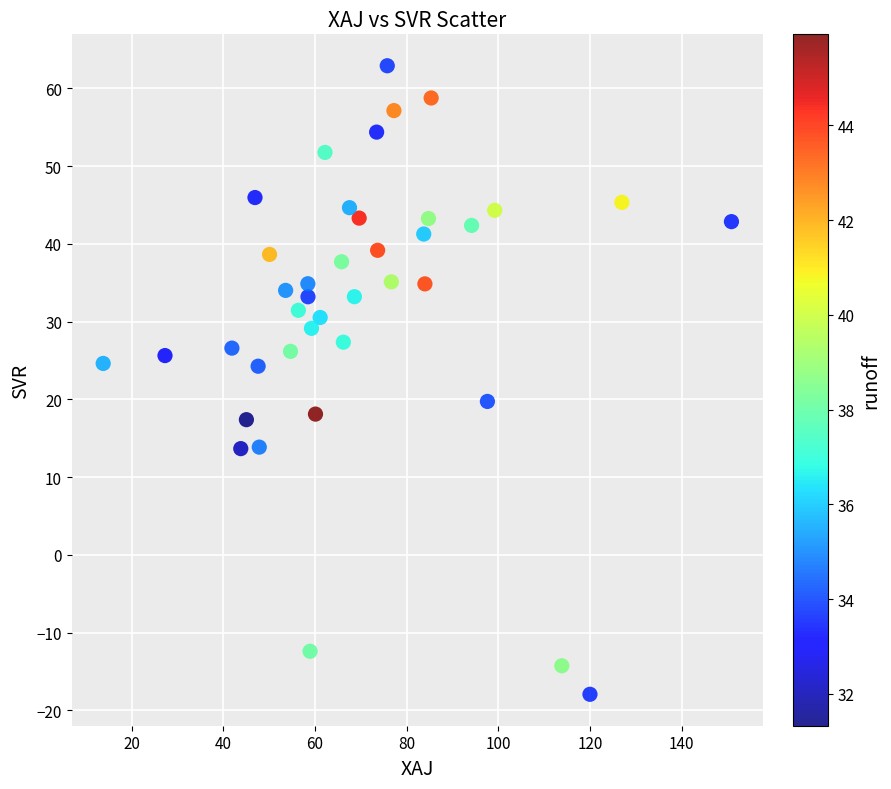

What is the range of Y values (max minus min)?

80.9